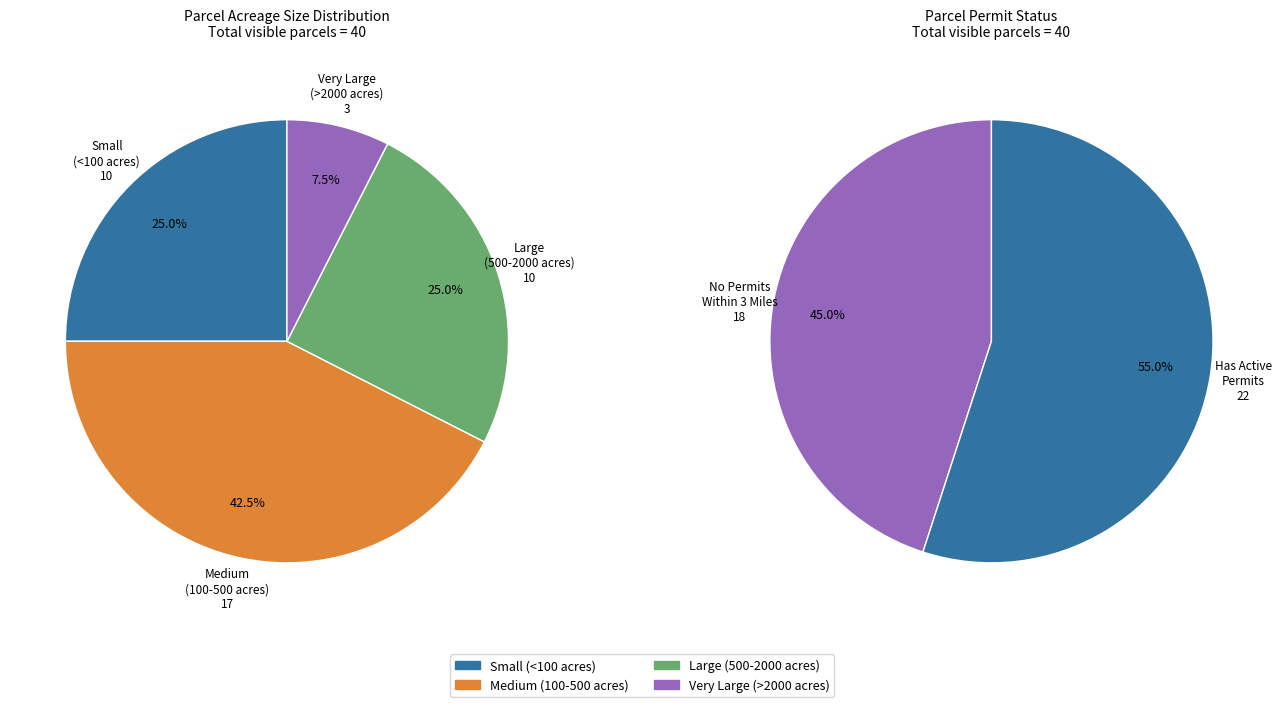

To the nearest percent, what is the combined percentage of Has active permits and No permits in 3 mile radius?

100%